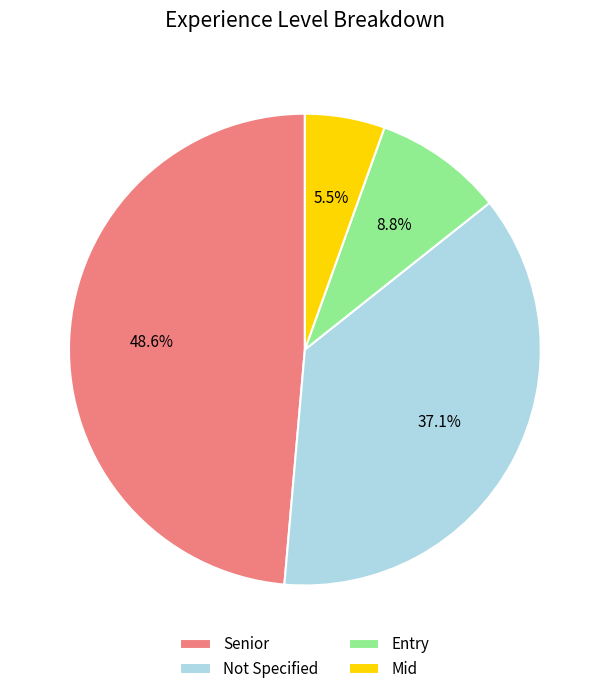

Is there a majority slice in this chart?

No